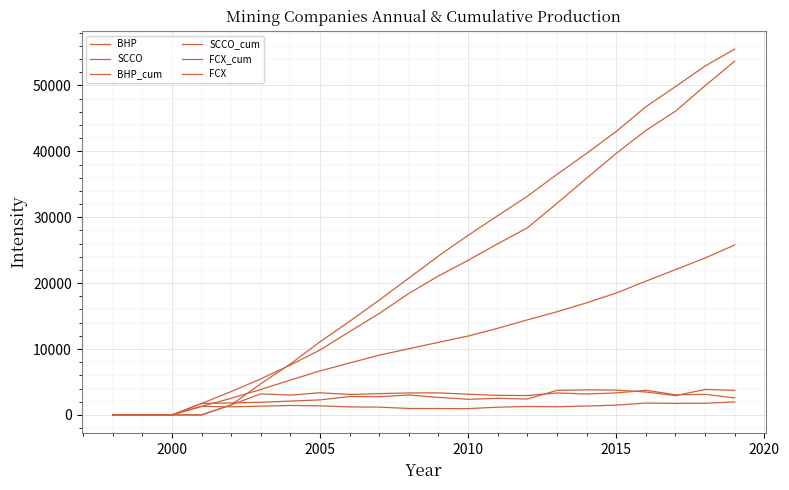

How many series are shown in this chart?

6